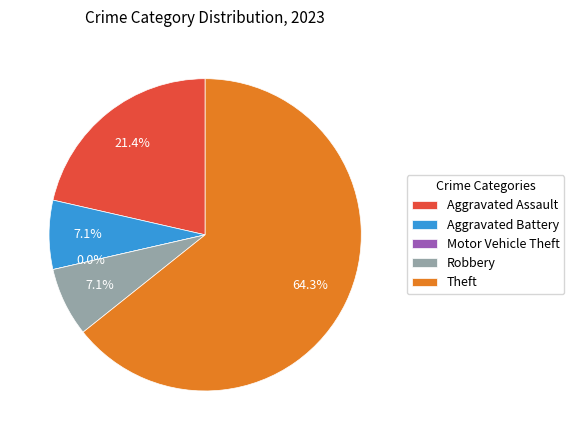

Is the sum of Theft and Aggravated Battery greater than half?

Yes